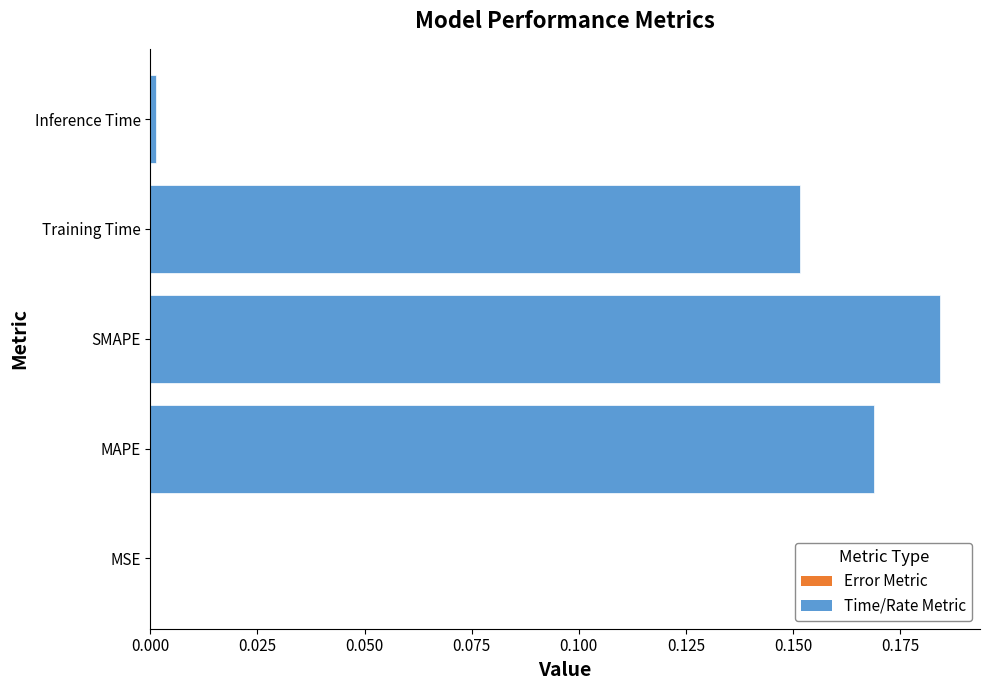

Between SMAPE and MAPE, which is larger?

SMAPE